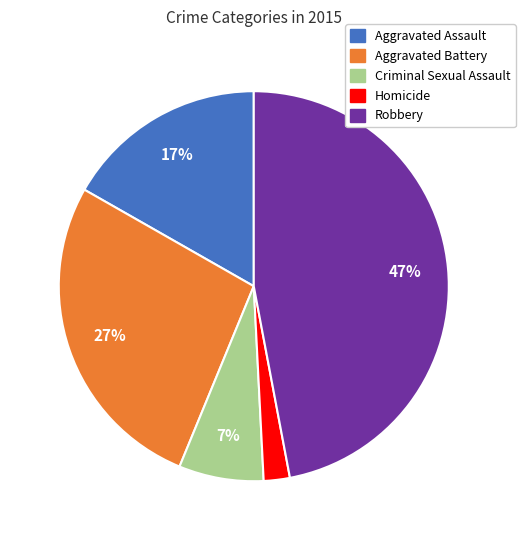

What is the largest slice in the pie chart?

Robbery